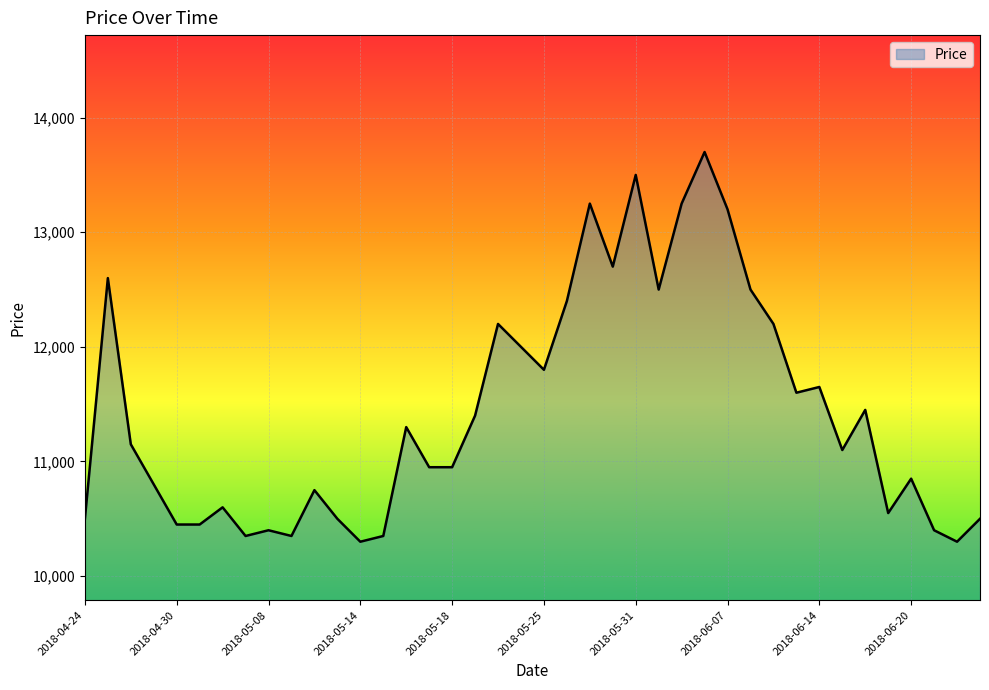

Reading right to left, extract all data points from this chart.

10500	10300	10400	10850	10550	11450	11100	11650	11600	12200	12500	13200	13700	13250	12500	13500	12700	13250	12400	11800	12000	12200	11400	10950	10950	11300	10350	10300	10500	10750	10350	10400	10350	10600	10450	10450	10800	11150	12600	10500